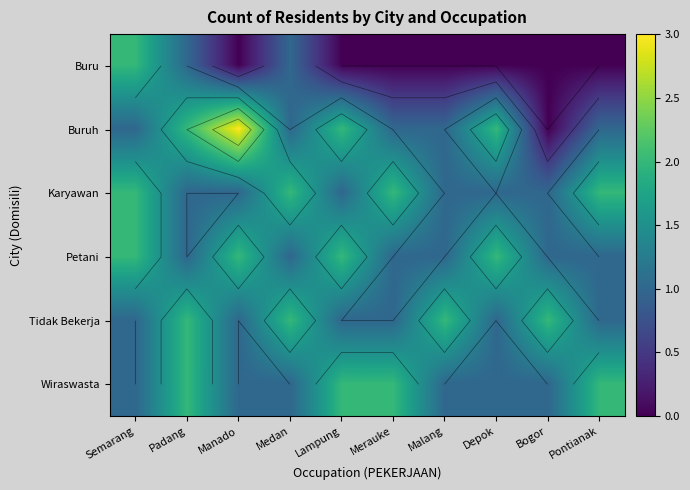

How many Wiraswasta values are between 1 and 2?

10